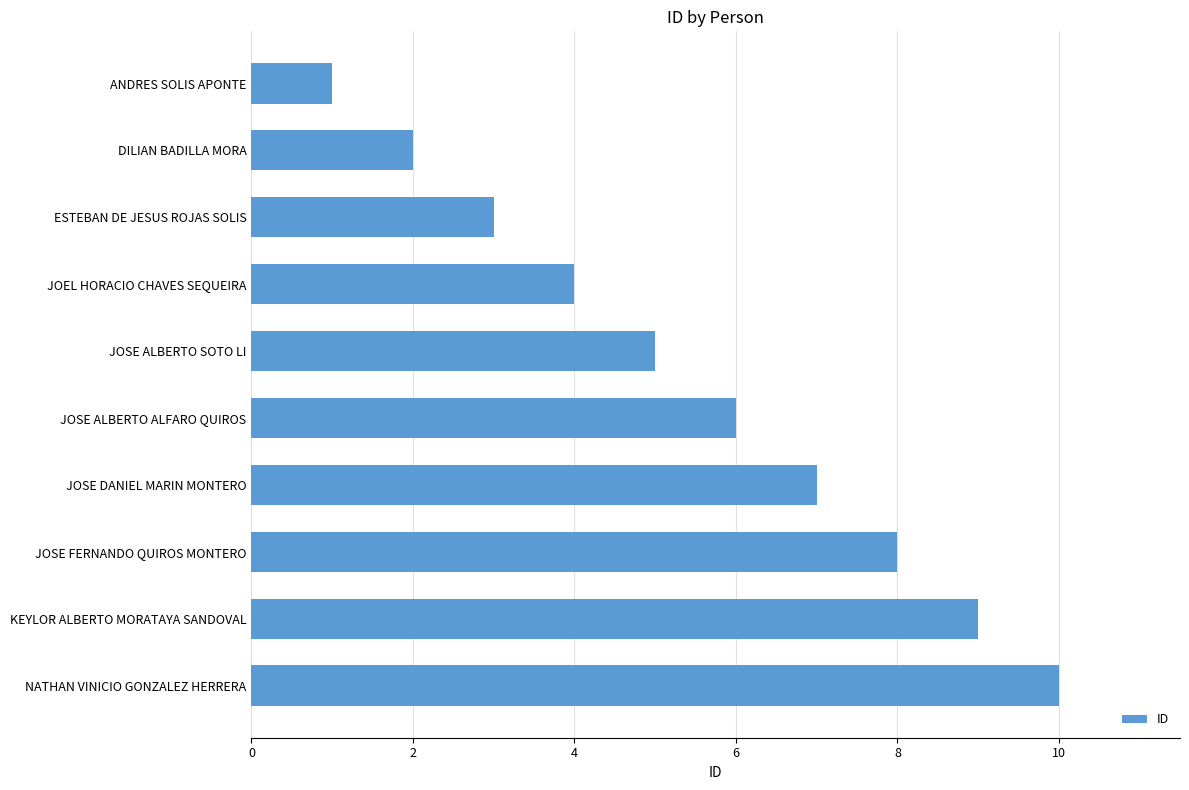

What is the label of the 8th bar from the bottom?

ESTEBAN DE JESUS ROJAS SOLIS